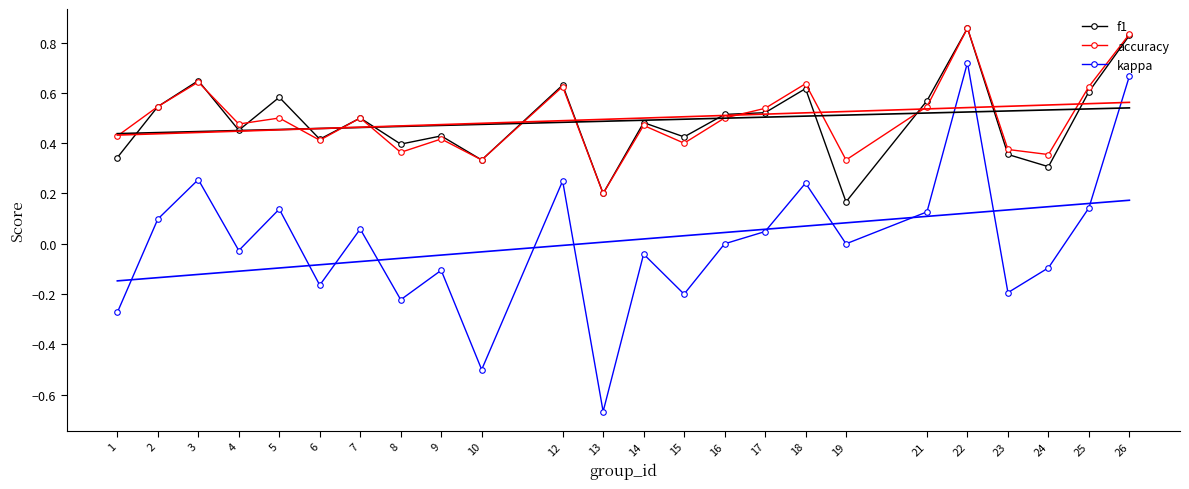

The f1 series shows 0.2 at 5. True or false?

False